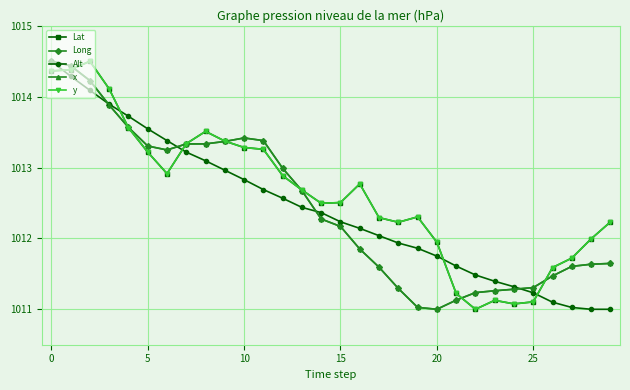

What is the greatest value displayed?

1014.5